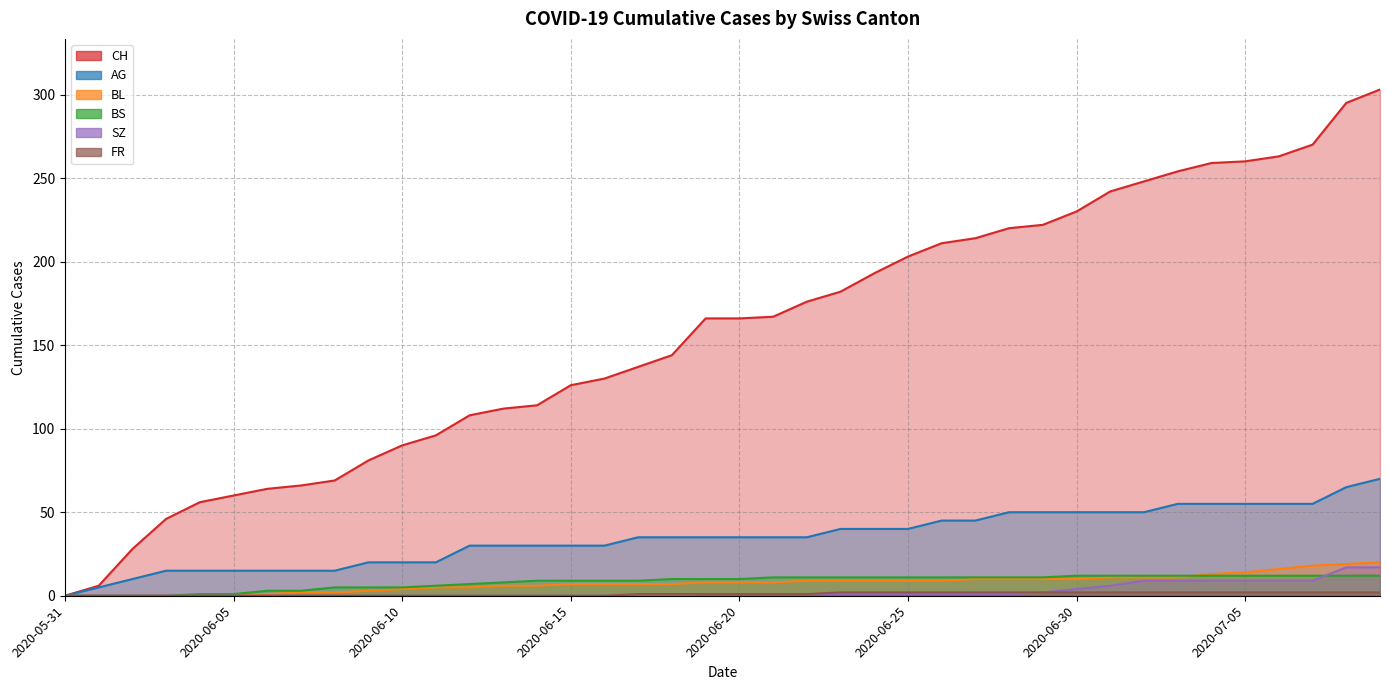

What is the difference between the highest and lowest values at 2020-06-27?

213